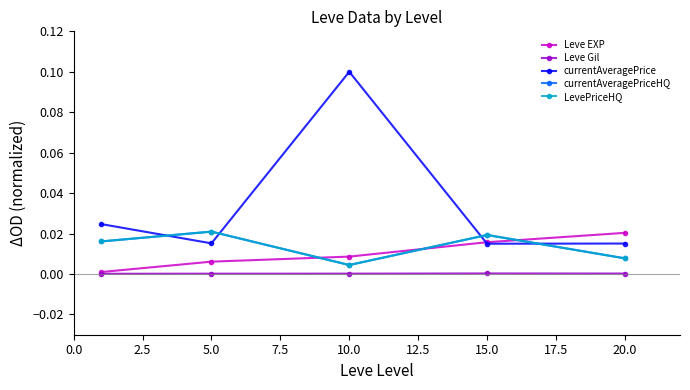

Is this an area chart (filled region under the line)?

No